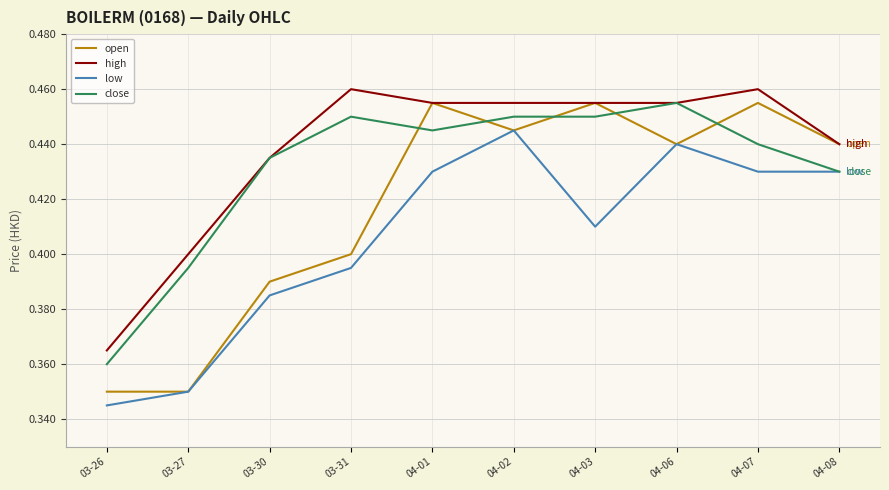

Which category has the lowest value across all series?

03-26